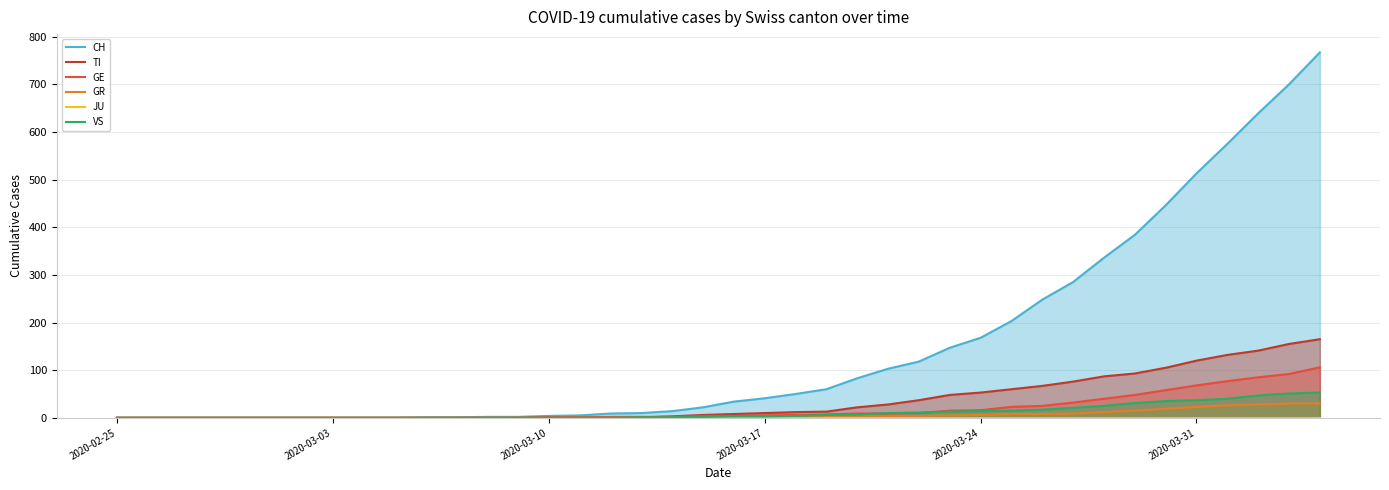

True or false: TI and GE intersect in this chart.

True